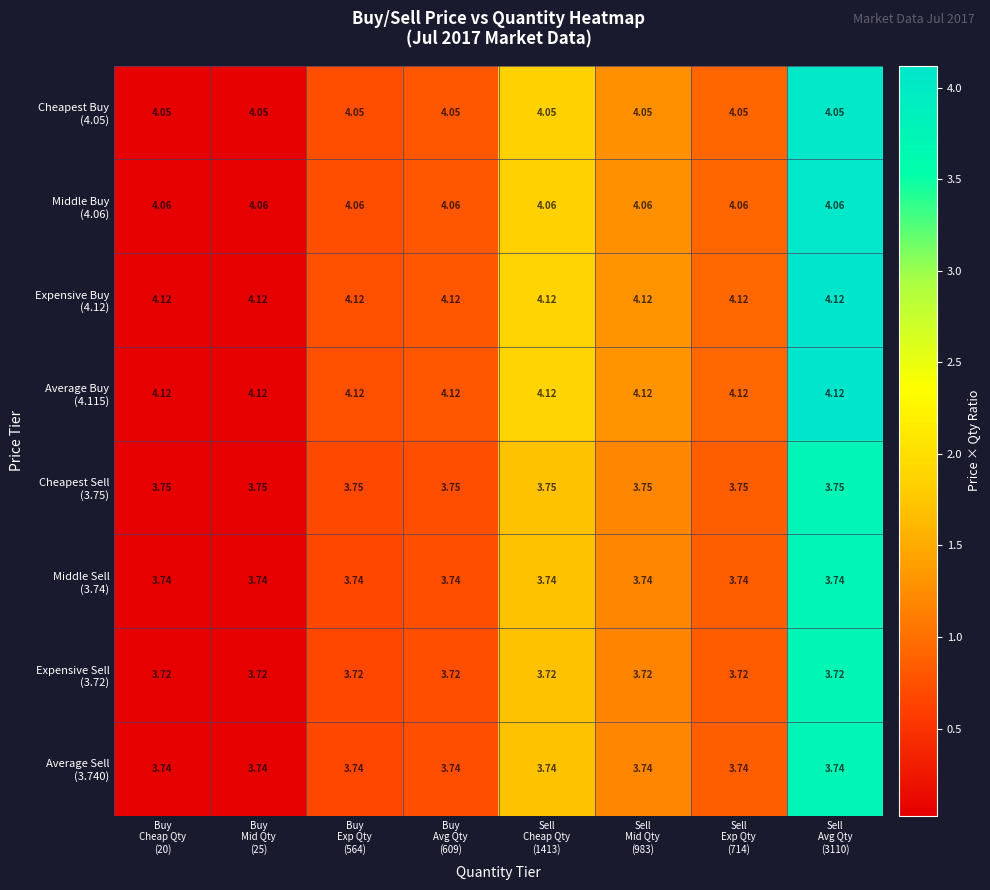

How many categories are shown in the chart?

8